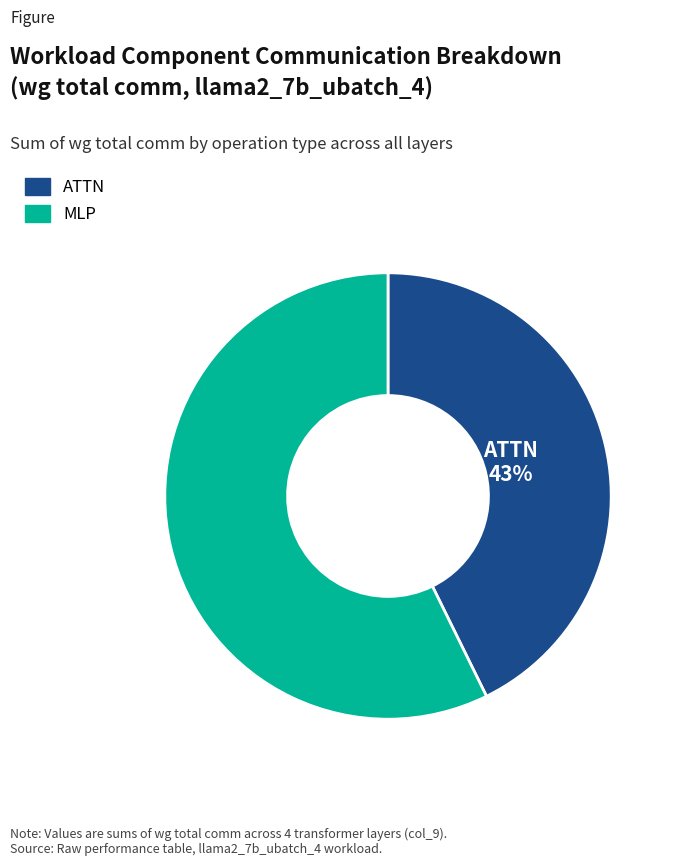

To the nearest percent, what percentage of the pie is MLP?

57%